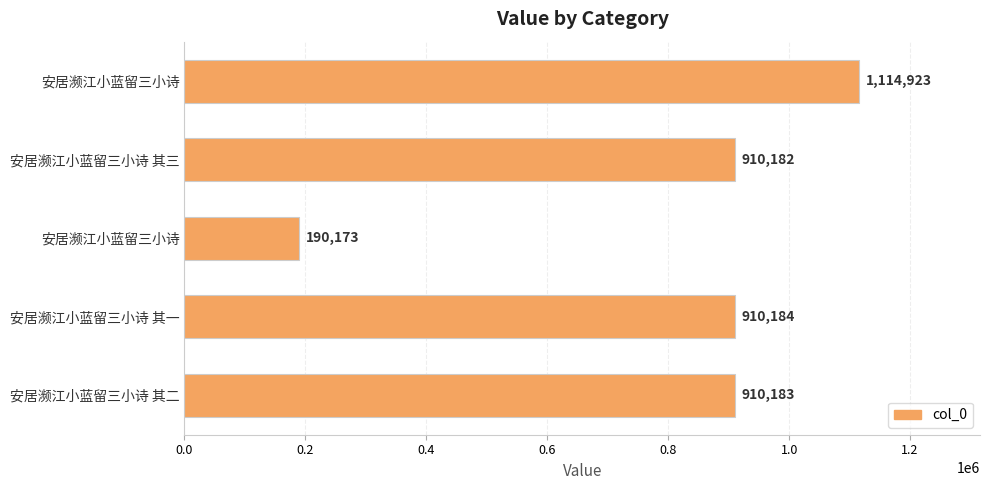

How many bars are there in total?

5